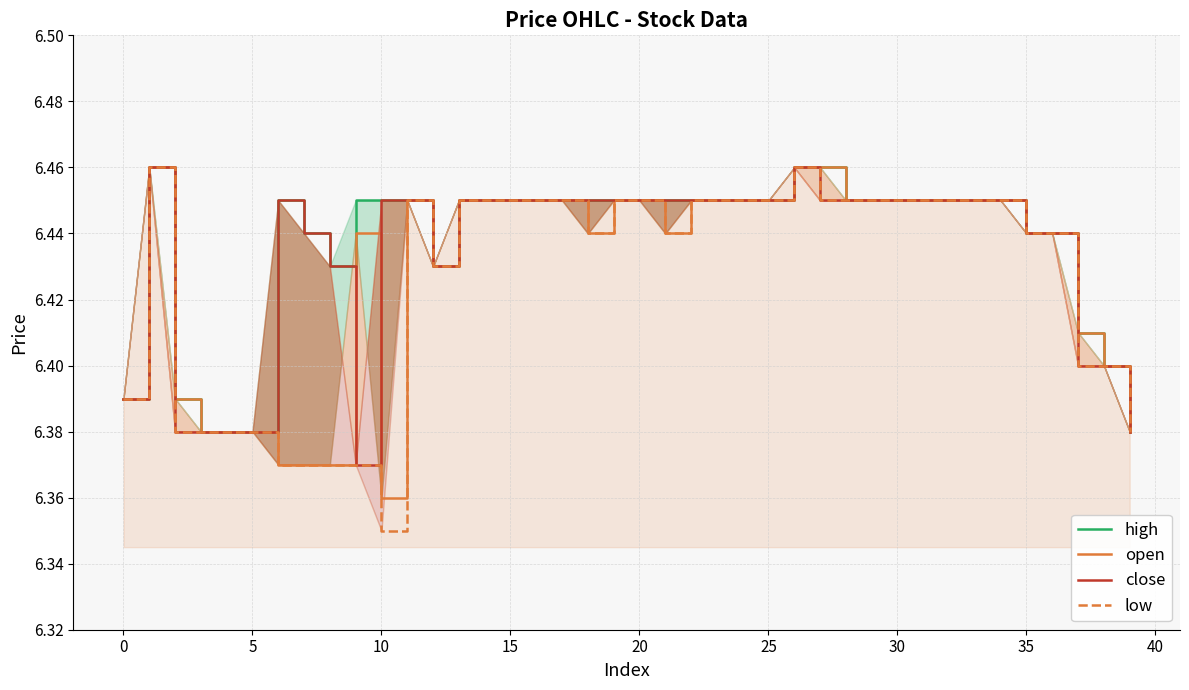

How many categories are shown in the chart?

40